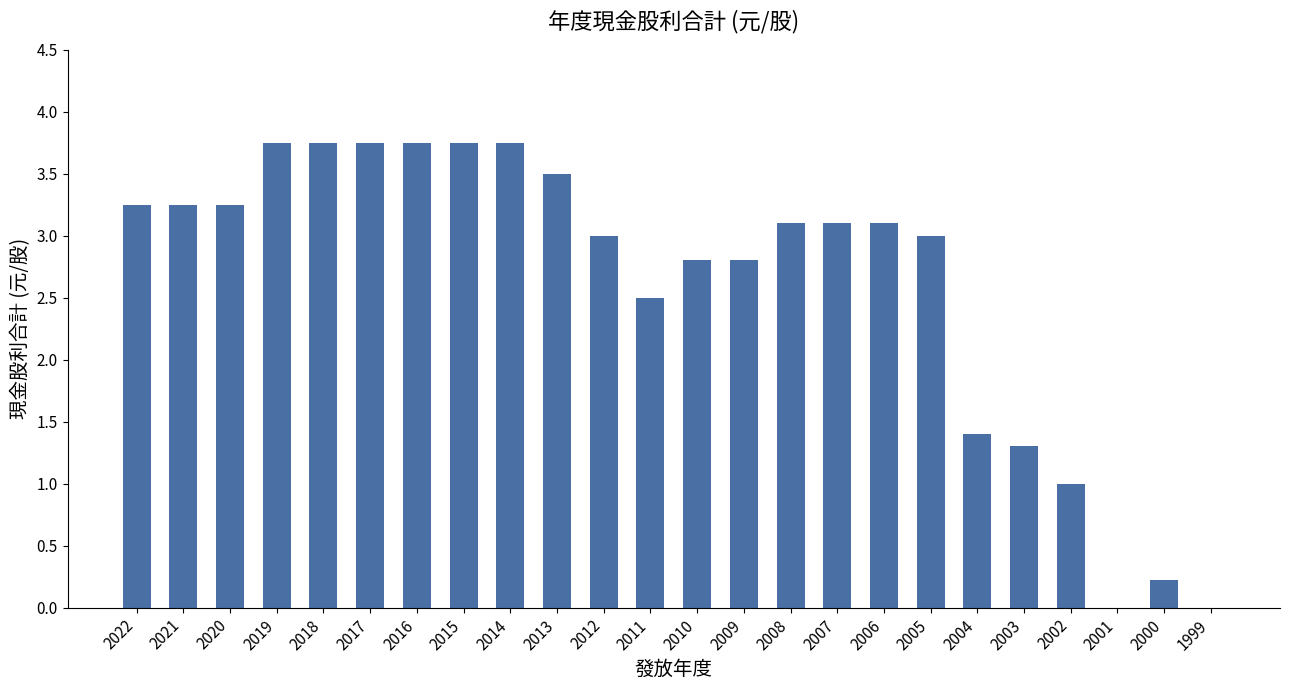

The chart shows a value of 5.9 at 2013. True or false?

False